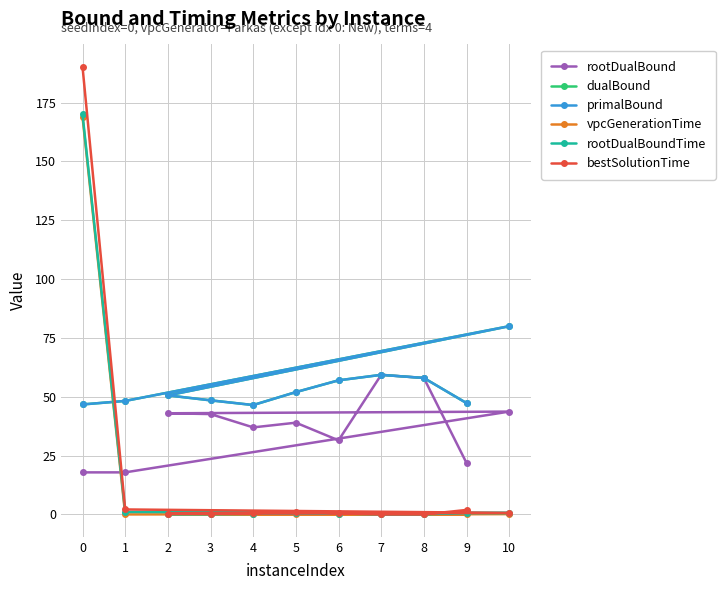

What is the difference between the maximum and minimum values in the primalBound series?

33.5